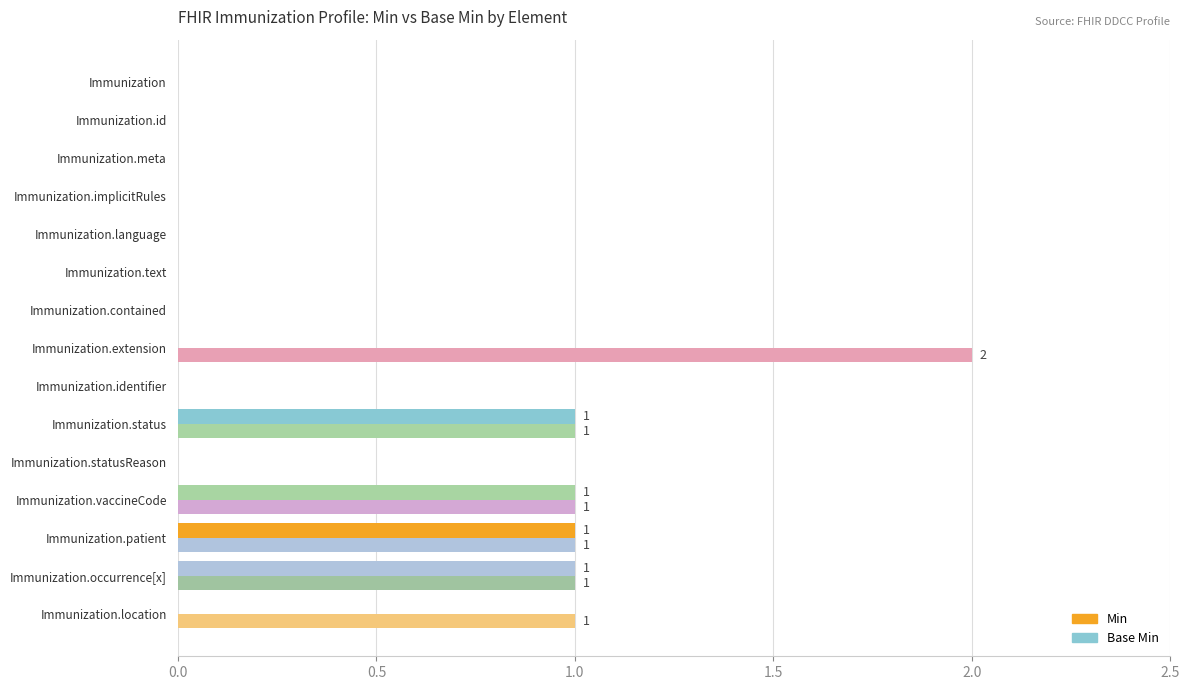

How many series are shown in this chart?

2